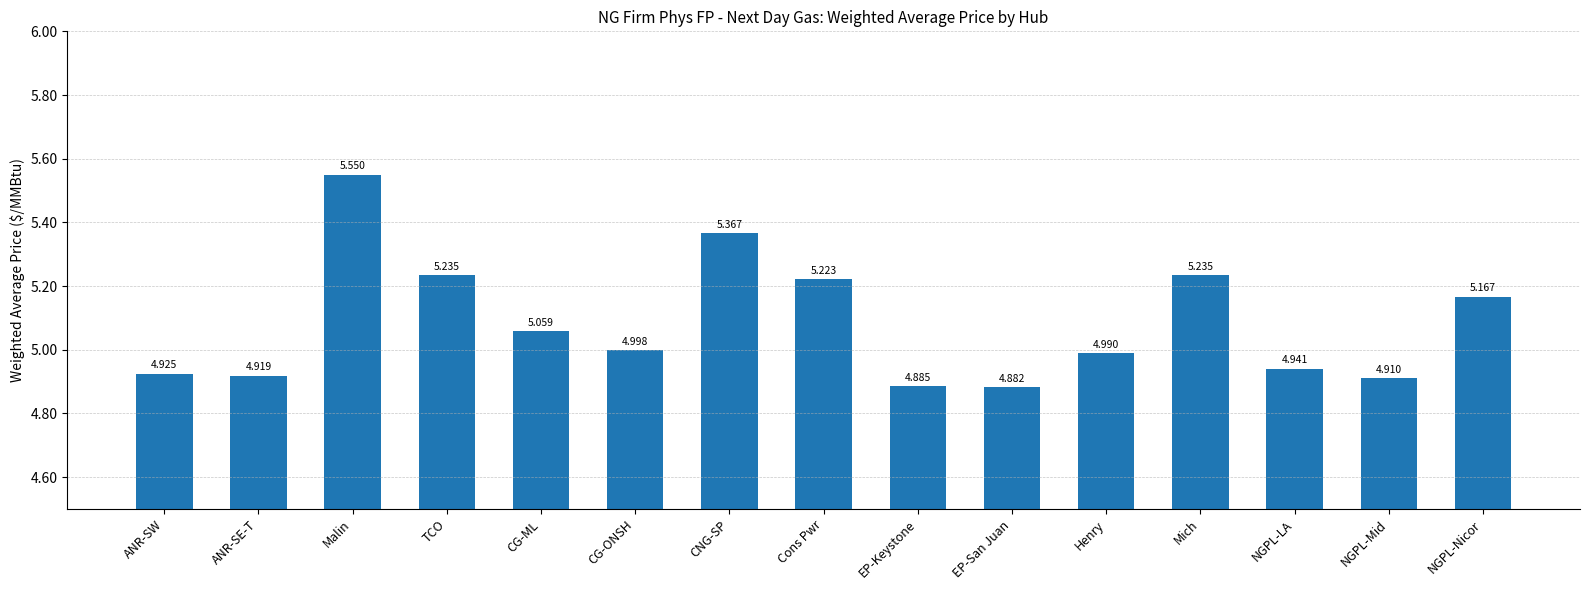

Which label corresponds to the smallest value in the chart?

EP-San Juan